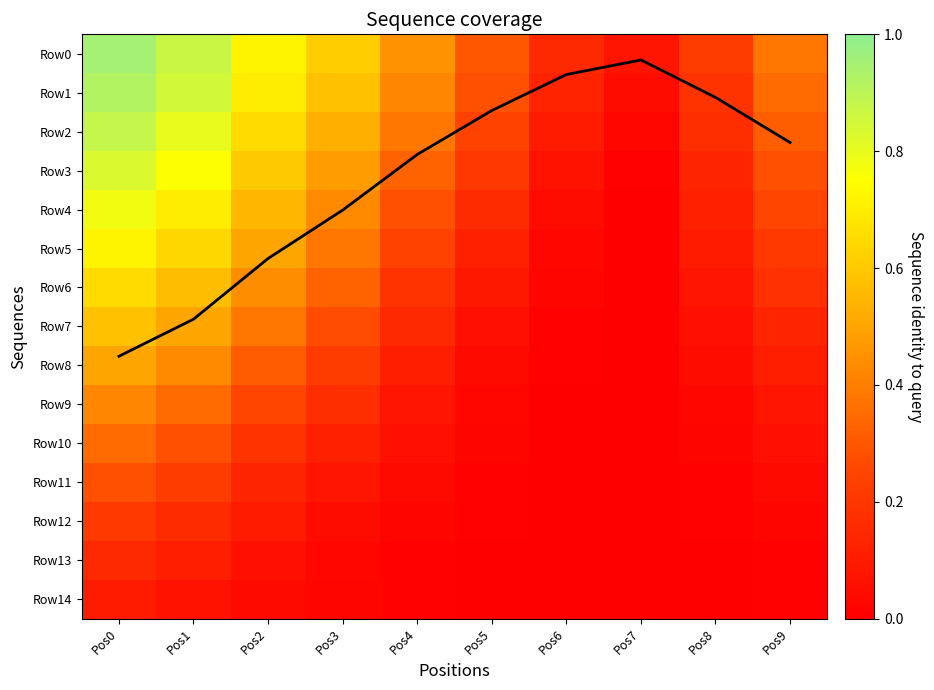

The value of Row1 at Pos0 is 0.9. True or false?

True